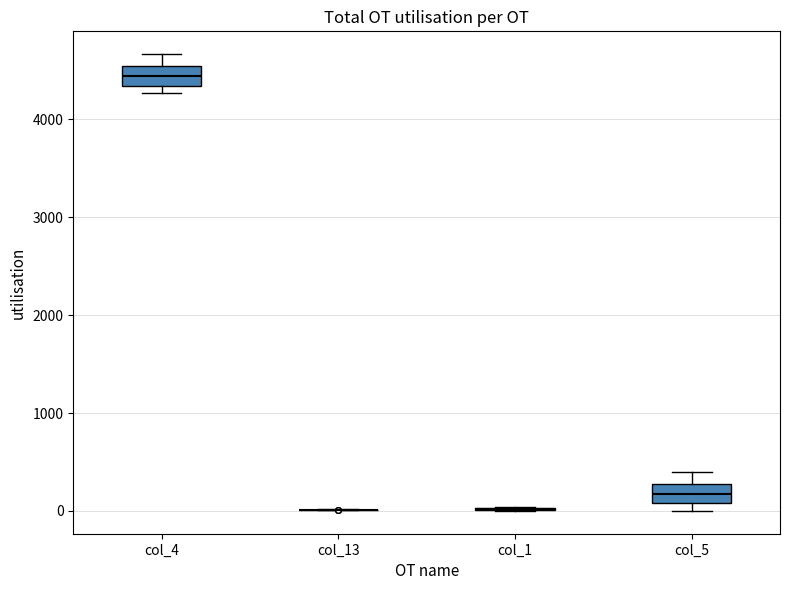

Where is the lower edge of the box for col_4 on the y-axis? The values are not printed on the chart, so give them approximately, as read against the axis.

4300